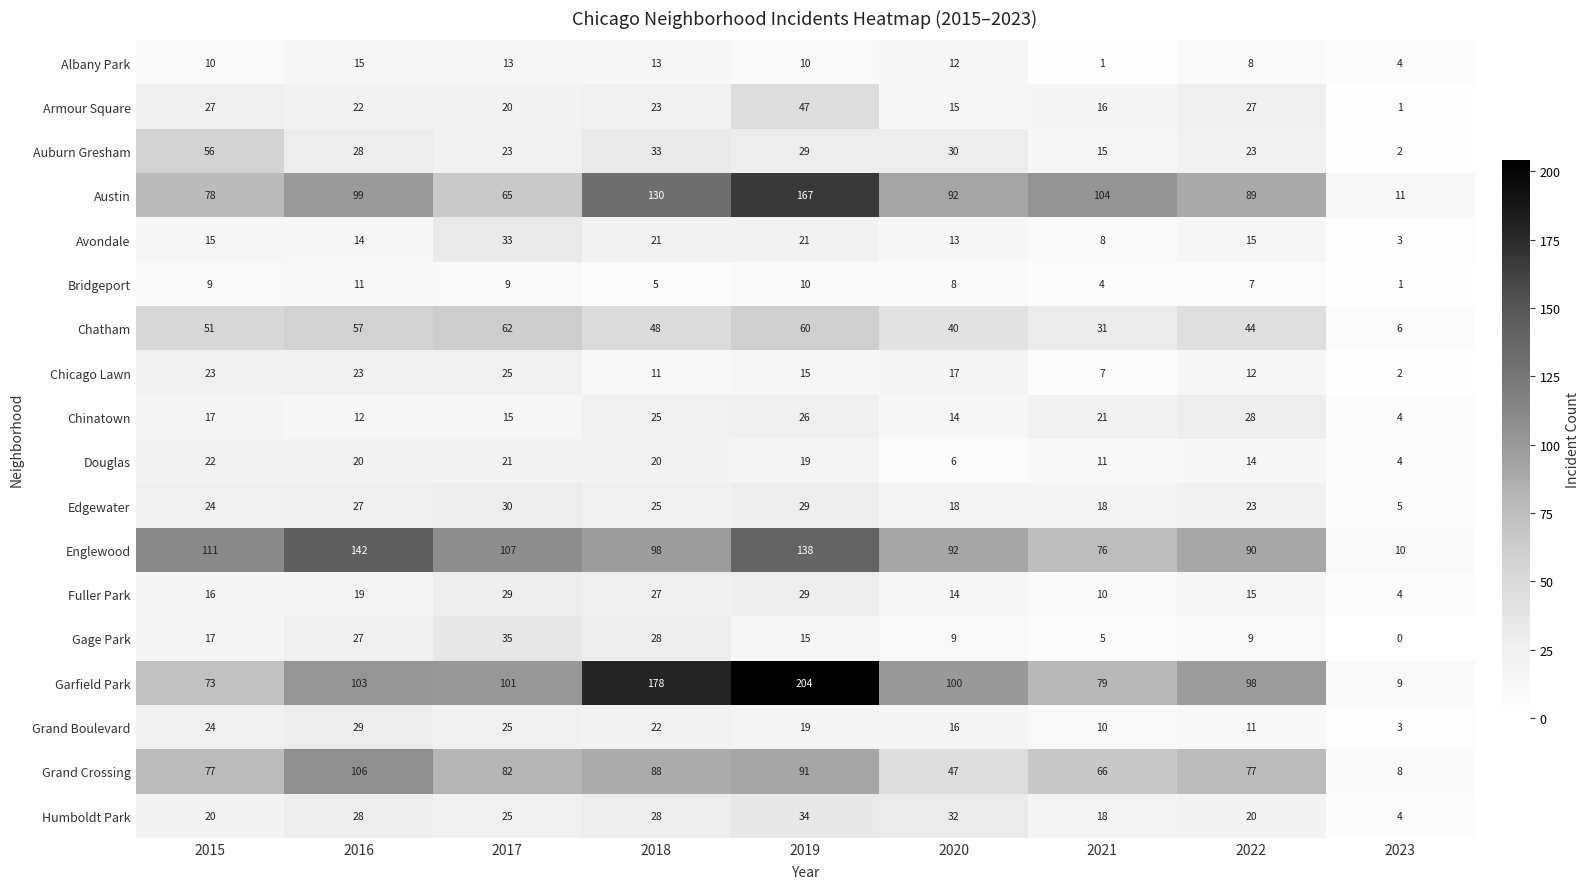

What is the average value of the Armour Square series?

22